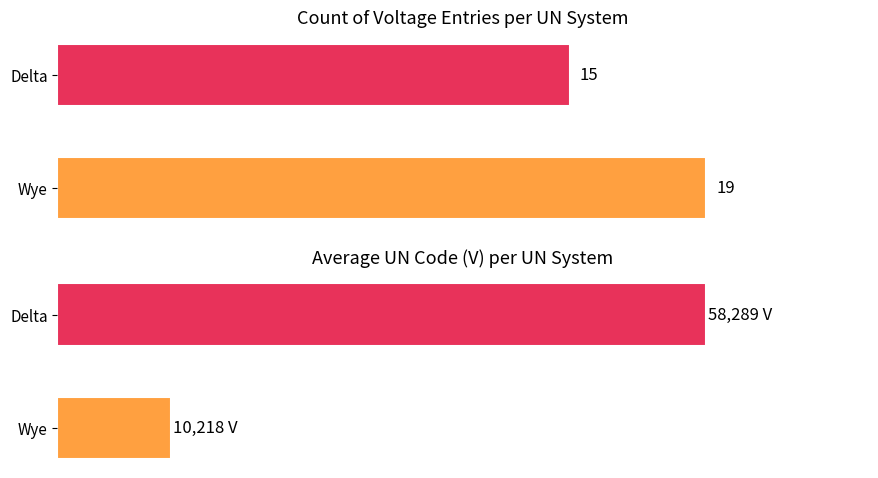

The Count of Voltage Entries series shows 19 at Wye. True or false?

True